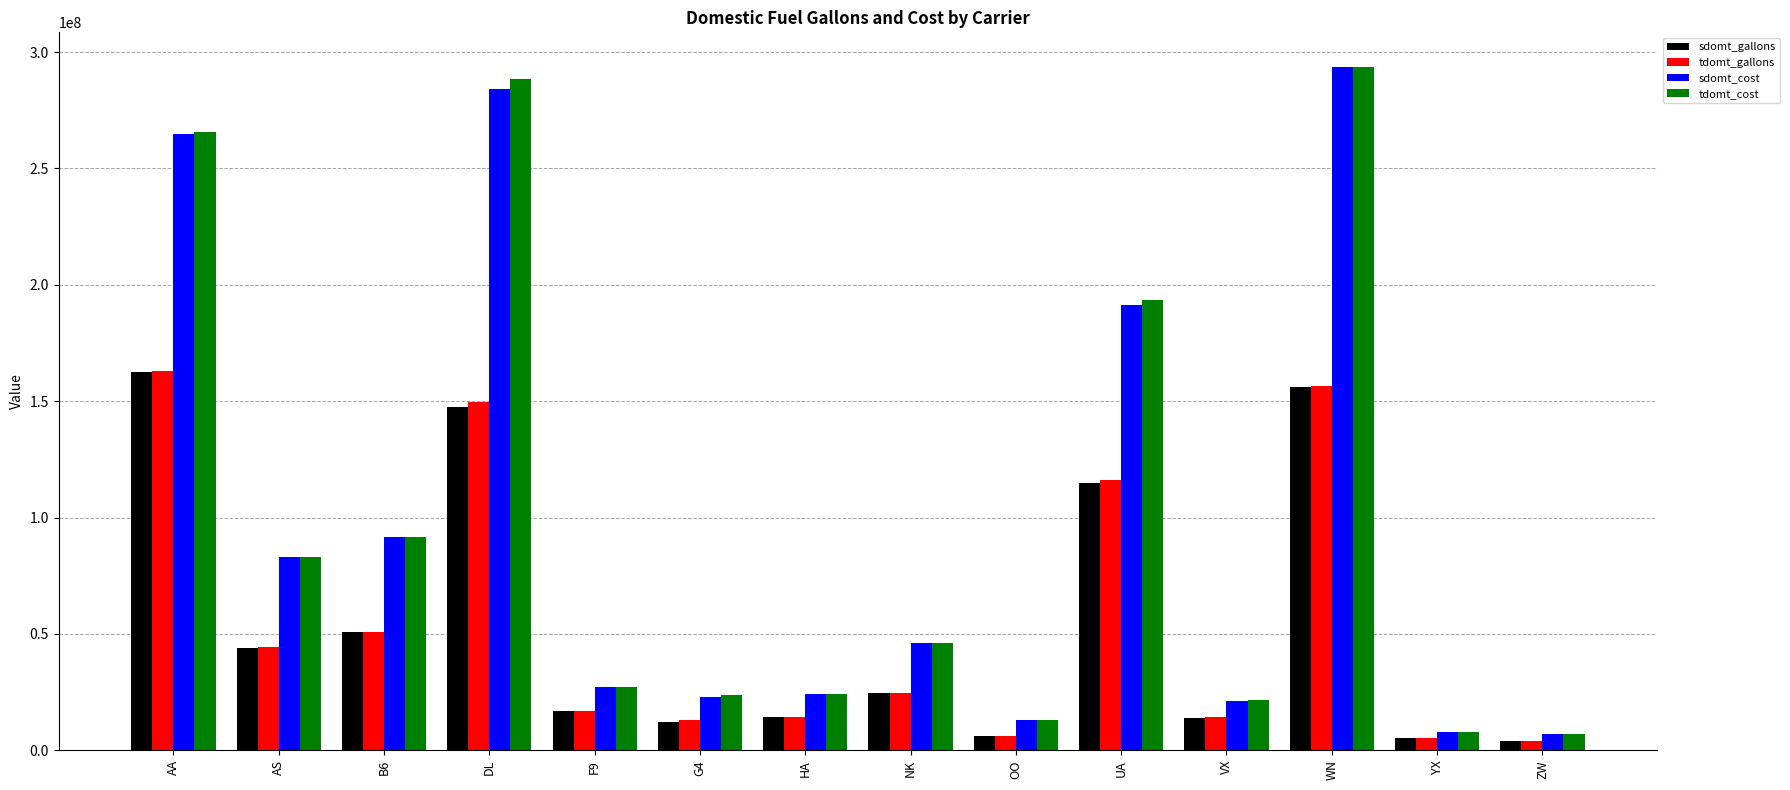

Read the tdomt_cost value at AS.

83115270.4